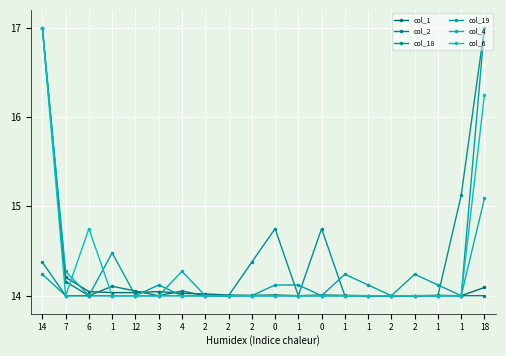

At which category is the sum across all series the highest?

14